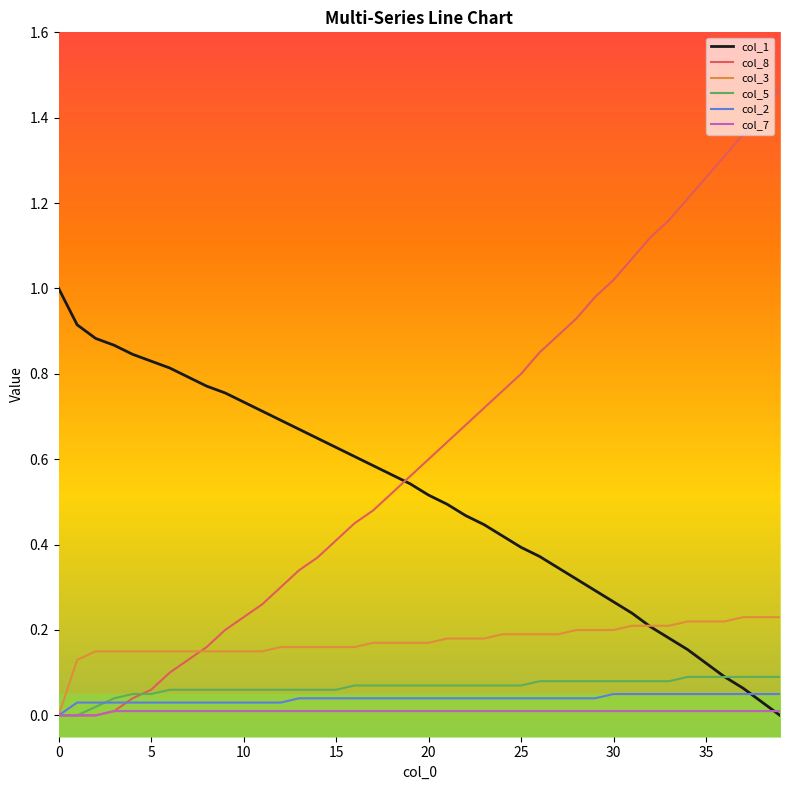

How many col_5 values are between 0 and 1?

40